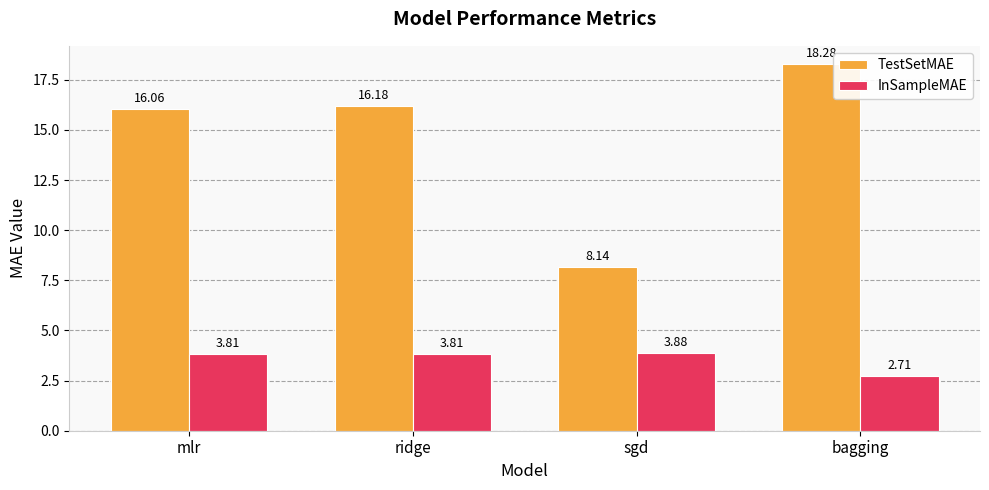

Where does the TestSetMAE series first go above 16?

mlr